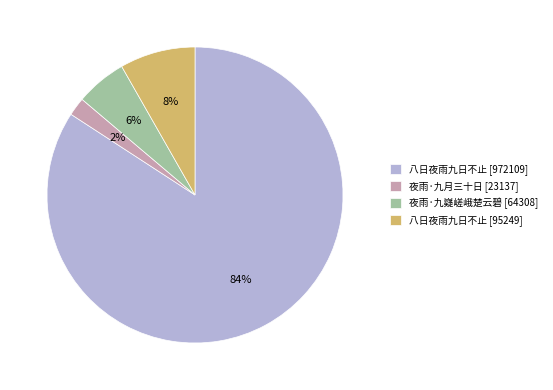

Is there any slice that represents more than half of the pie?

Yes